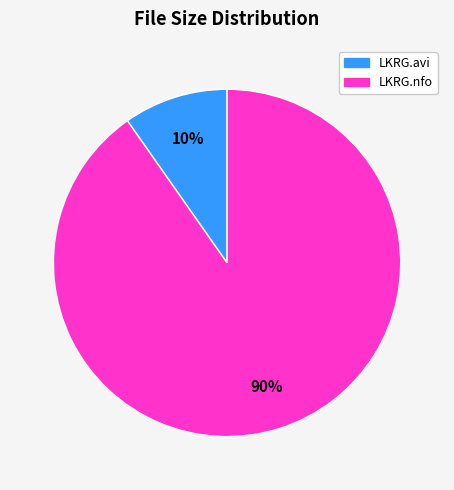

To the nearest percent, what is the average slice percentage?

50%